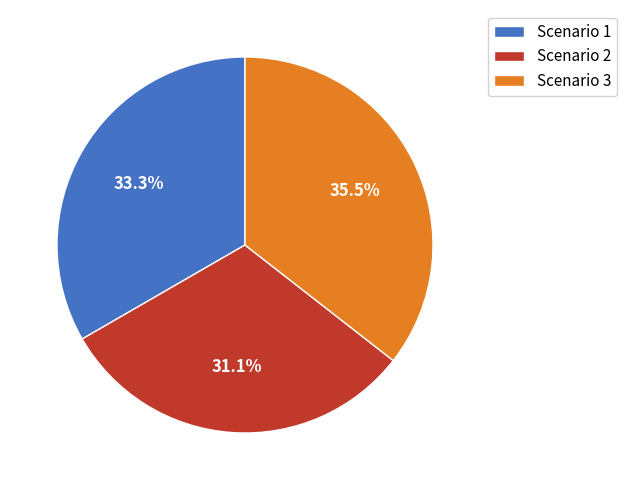

Rank the categories by value from highest to lowest.

Scenario 3, Scenario 1, Scenario 2